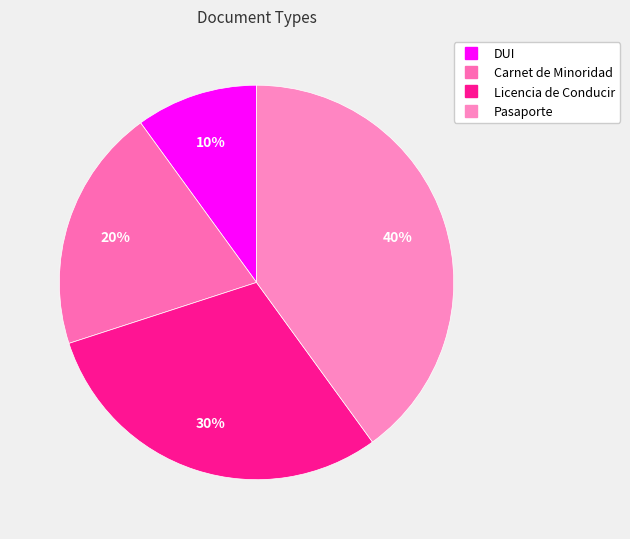

To the nearest percent, what percentage of the pie is Licencia de Conducir?

30%